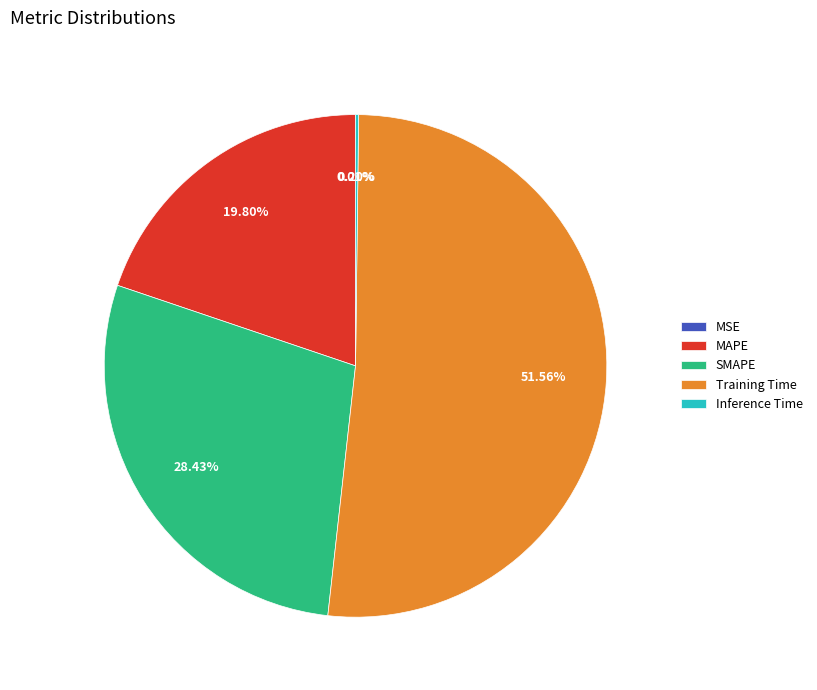

To the nearest percent, what percentage of the pie is MAPE?

20%